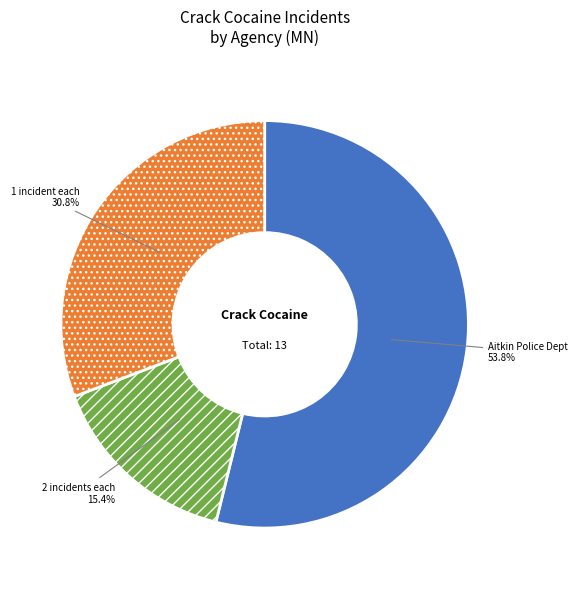

To the nearest percent, what is the average slice percentage?

33%